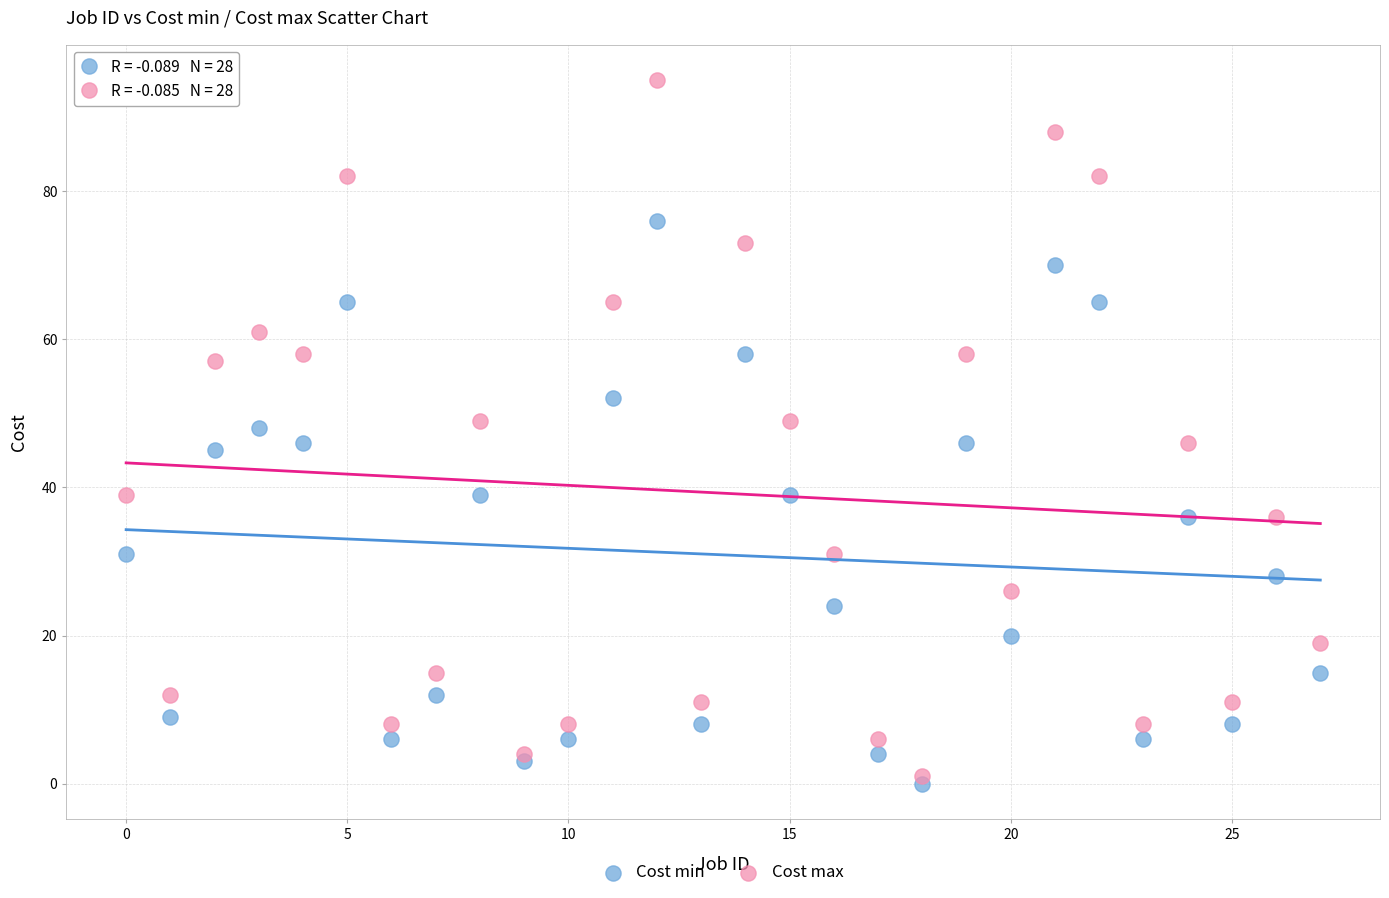

What are all the series names shown in the legend?

Cost min, Cost max